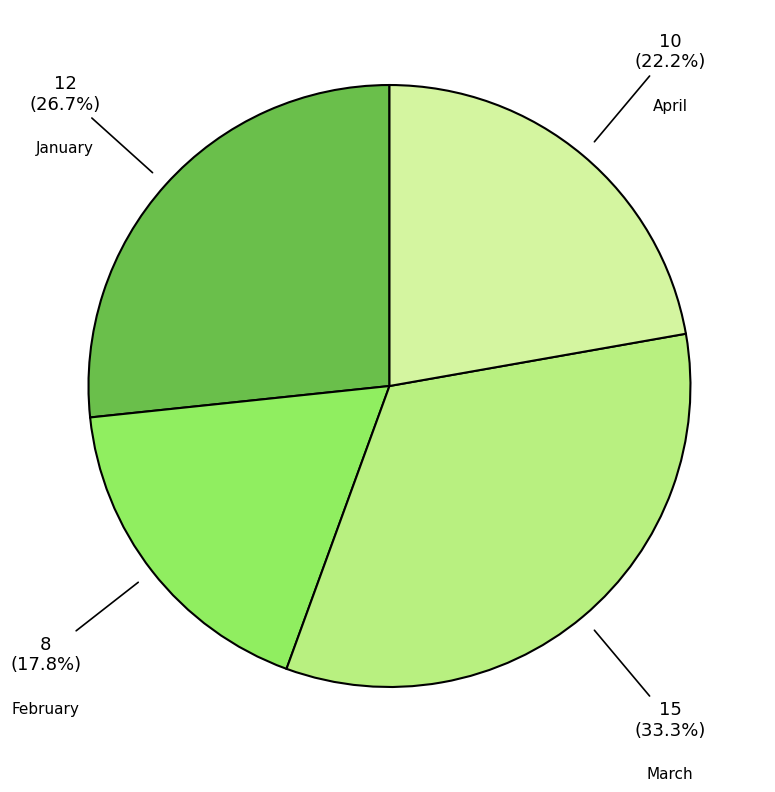

Between March and January, which is larger?

March